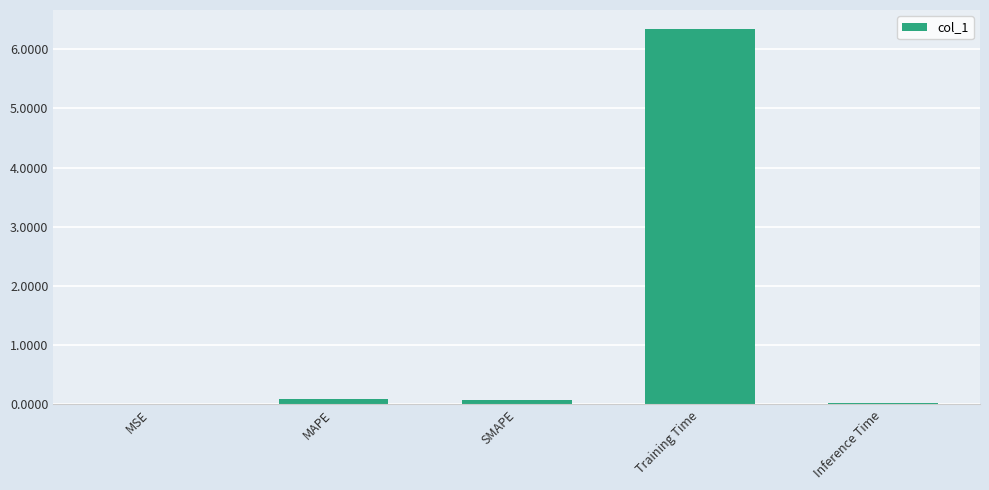

Which category has the highest value across all series?

Training Time